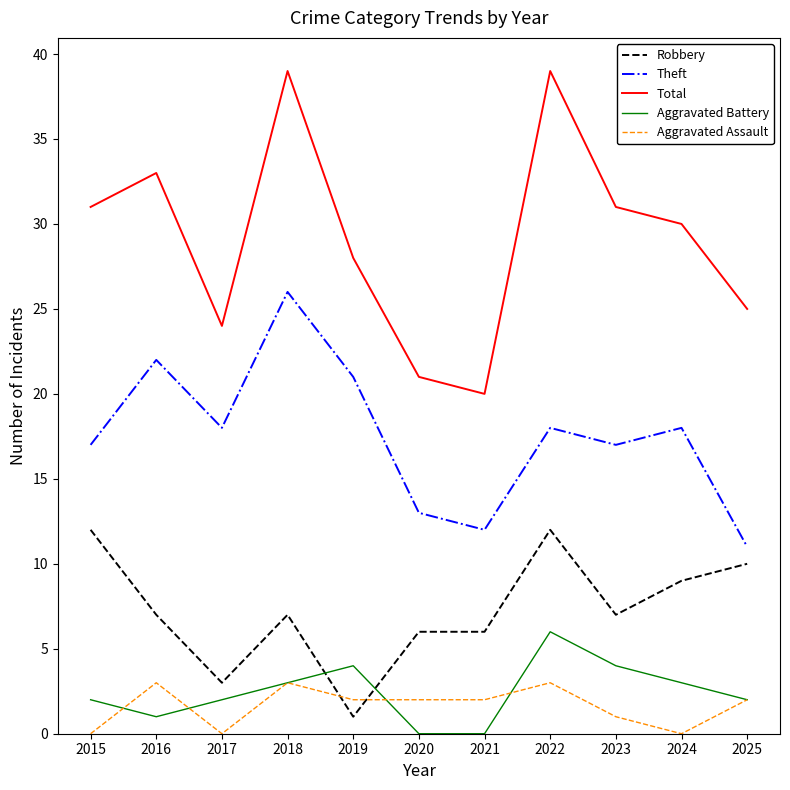

Where does the Total series first go above 30?

2015